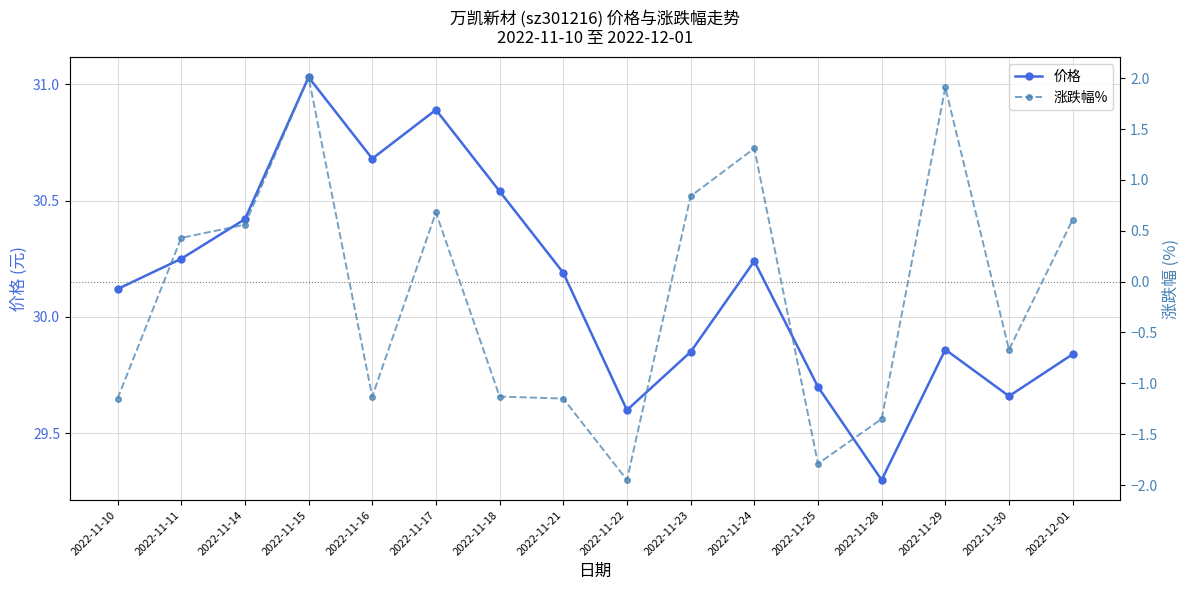

What is the minimum value shown in the chart?

-1.9